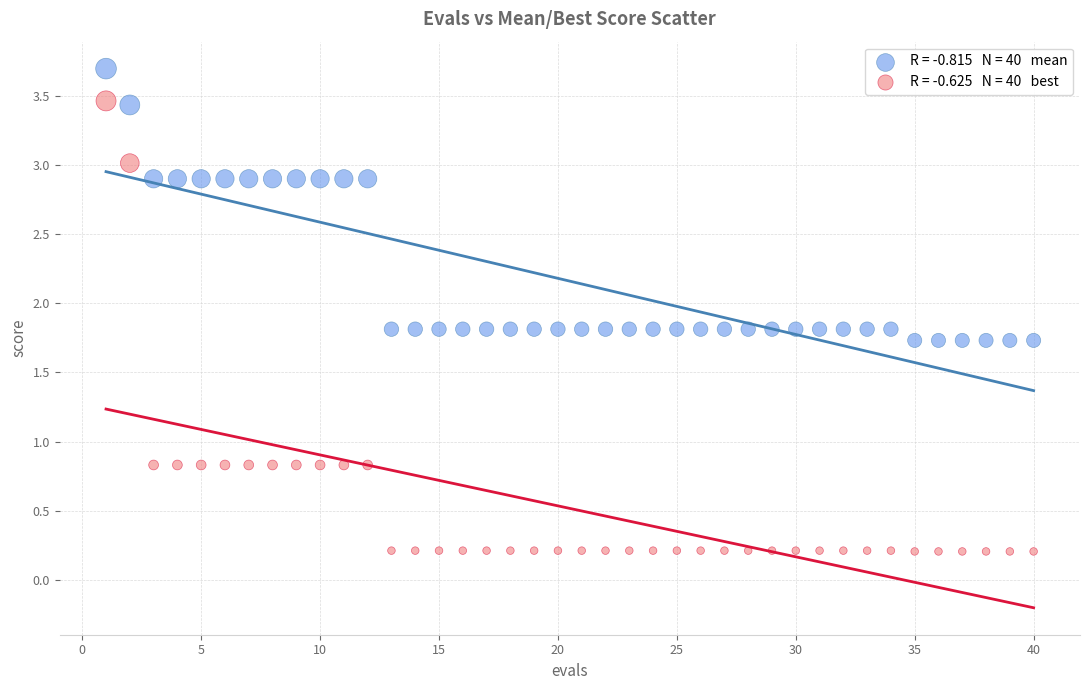

How many points are shown in the scatter plot?

80